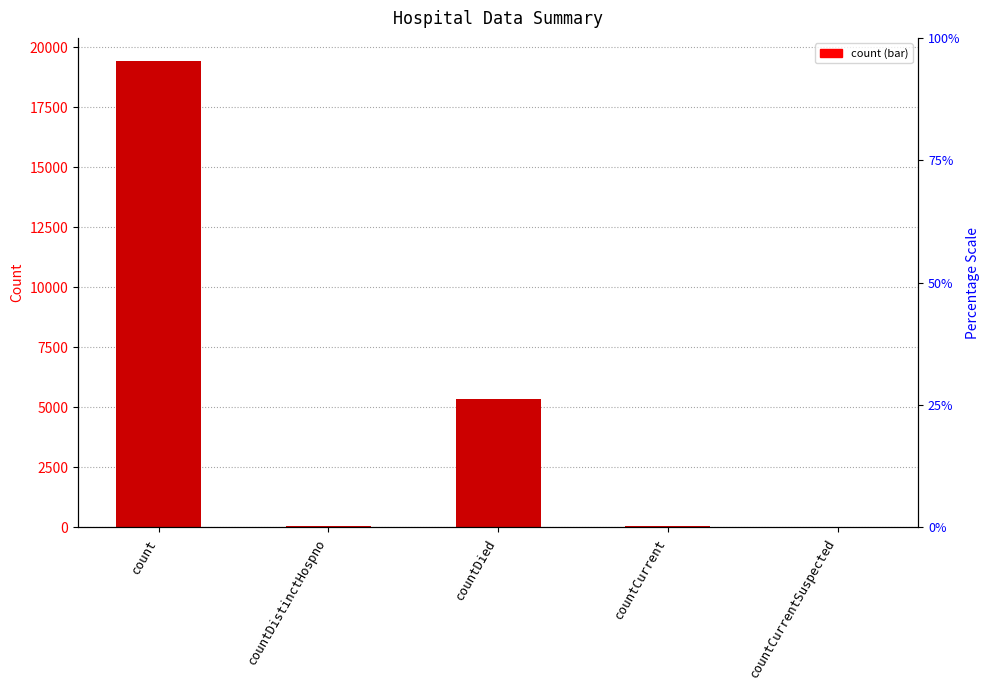

What is the label of the 5th bar from the left?

countCurrentSuspected